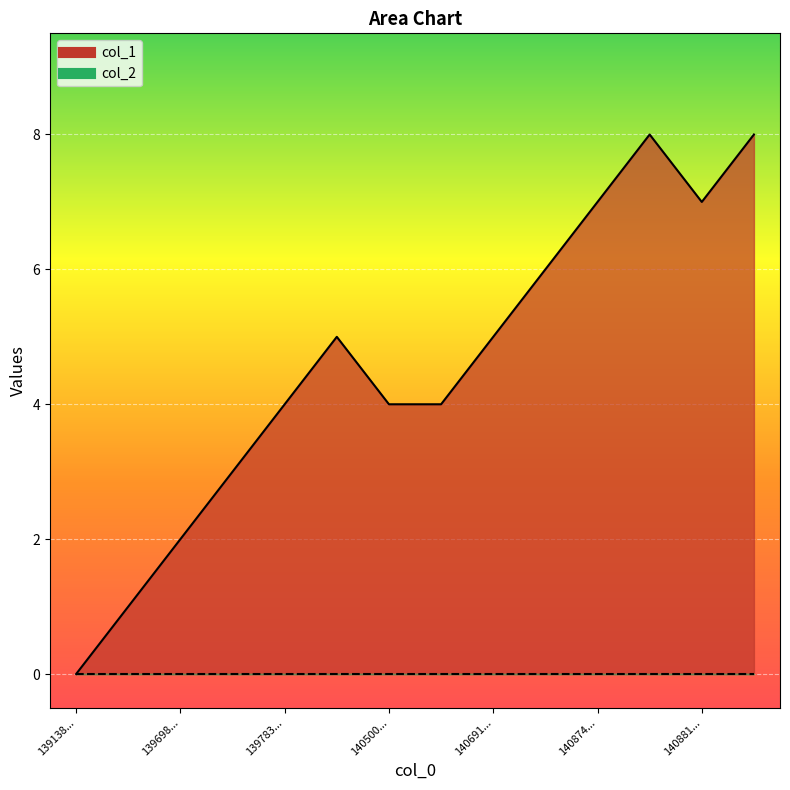

The value at 1408802717 is 8. True or false?

True